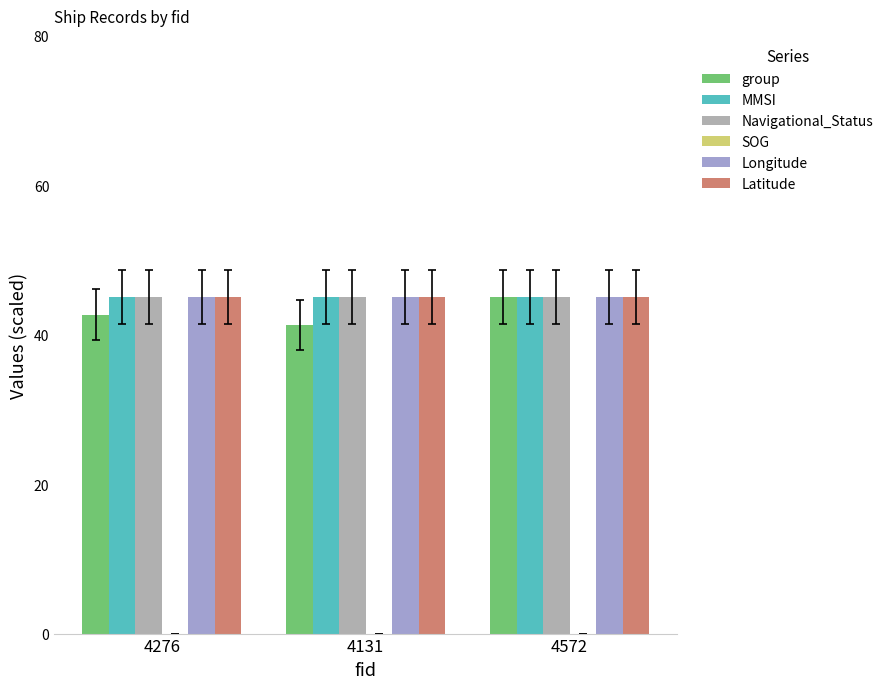

Reading left to right, what are all the values shown in this chart?

group: 42.6	41.3	45.0
MMSI: 45.0	45.0	45.0
Navigational_Status: 45.0	45.0	45.0
Longitude: 45.0	45.0	45.0
Latitude: 45.0	45.0	45.0